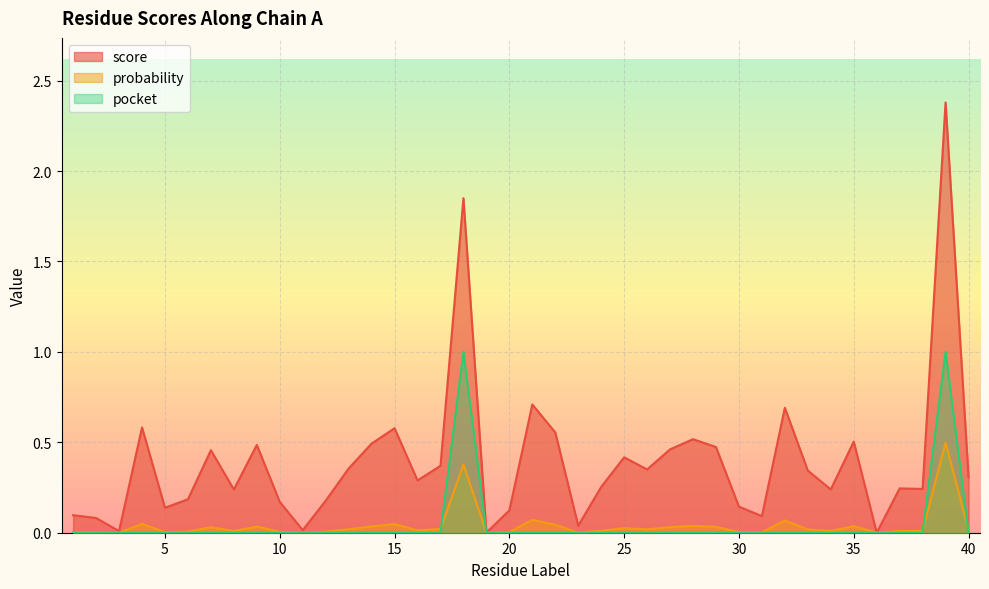

At which label does pocket reach its peak?

18